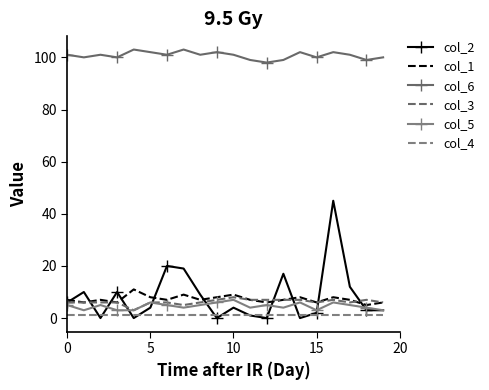

What is the sum of all col_1 values?

145